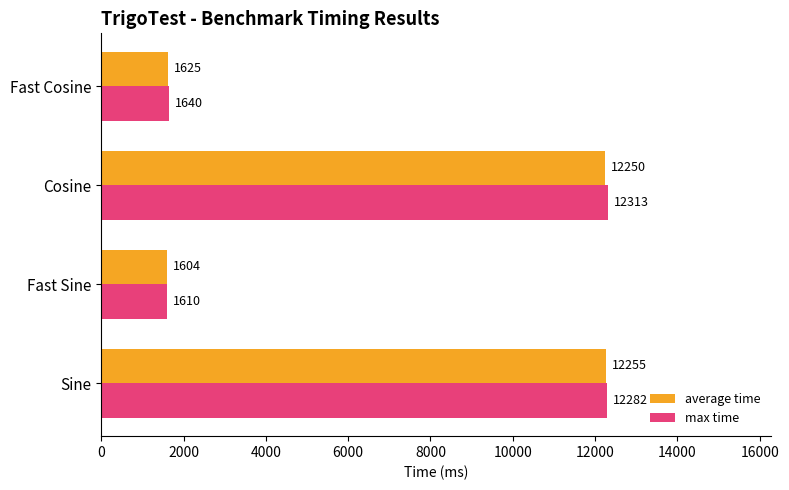

Is the value of average time at Fast Cosine greater than the value of max time at Sine?

No